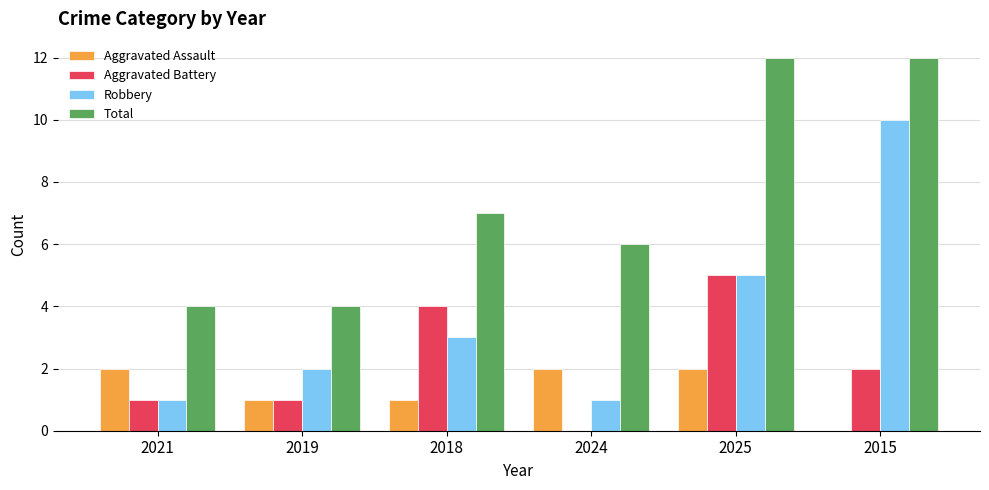

What are all the series names shown in the legend?

Aggravated Assault, Aggravated Battery, Robbery, Total